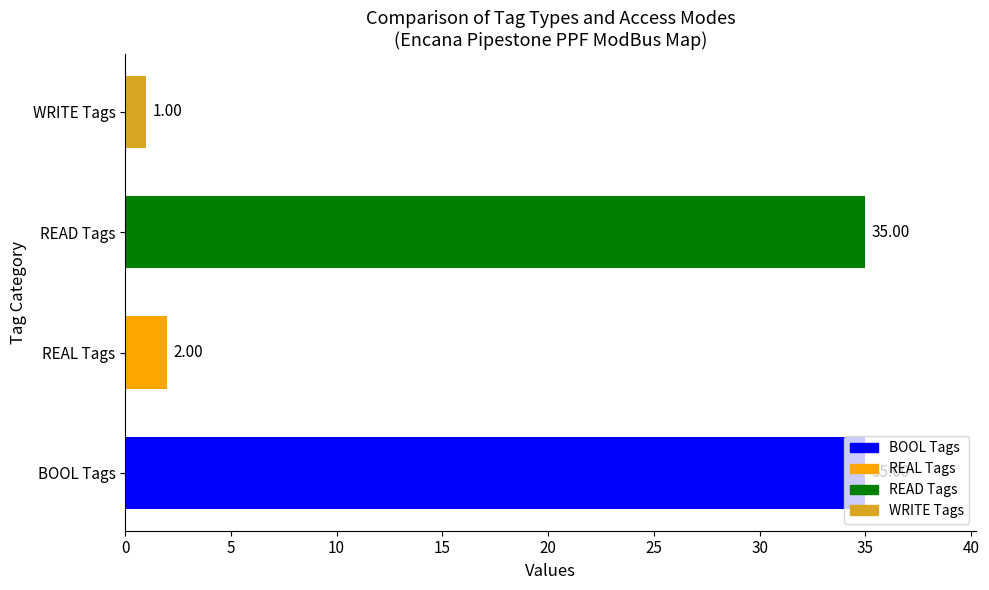

At which label is the value closest to 18?

REAL Tags